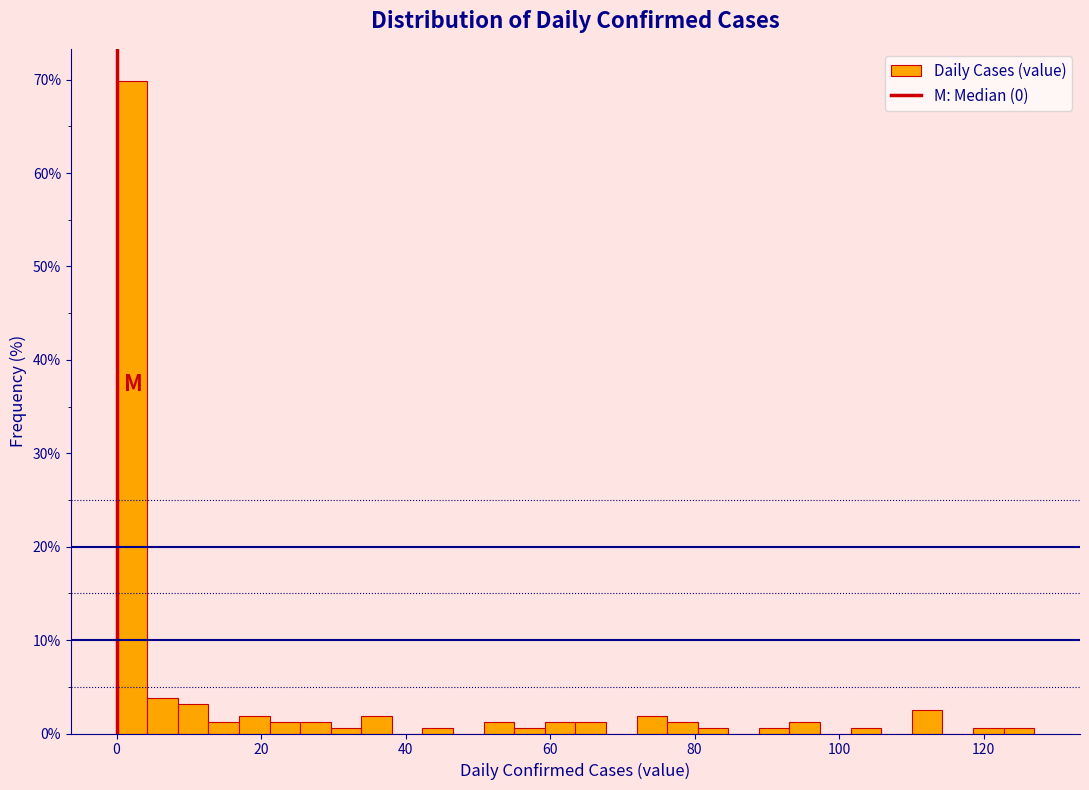

Read against the x-axis, roughly where is the centre of the tallest bar?

2